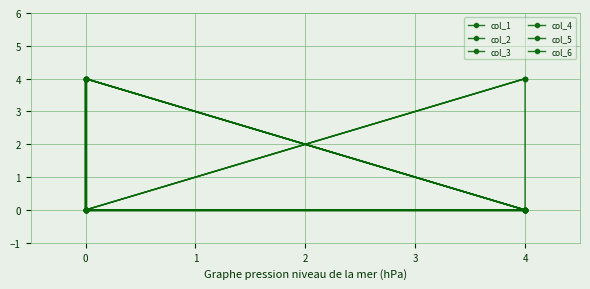

Is the value of col_5 at 4 greater than the value of col_6 at 0?

No